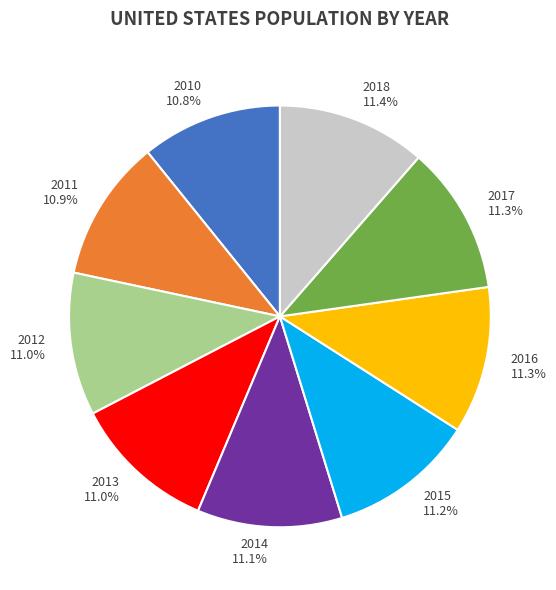

What portion of the pie excludes 2013 11.0%?

89.0%